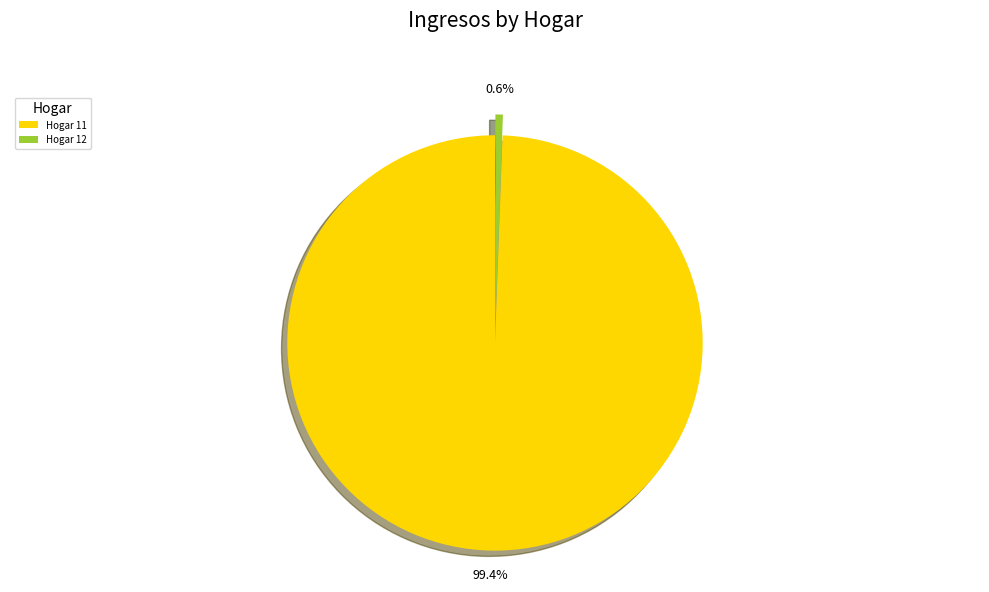

Which slice is the largest?

Hogar 11